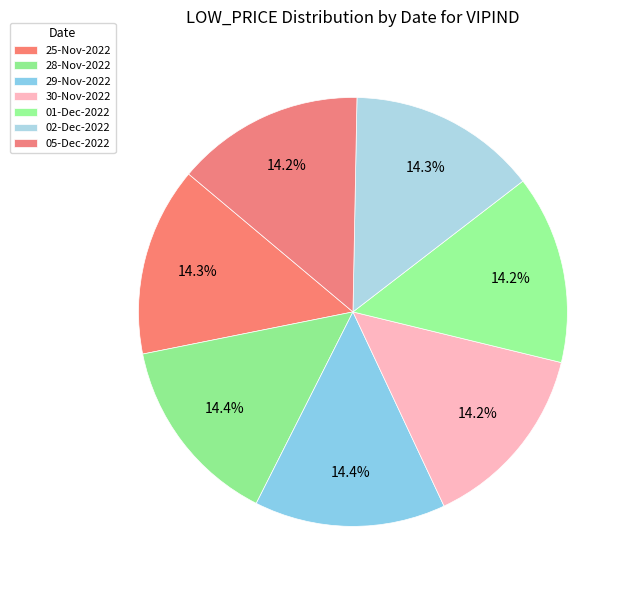

To the nearest percent, what percentage of the pie is 29-Nov-2022?

14%